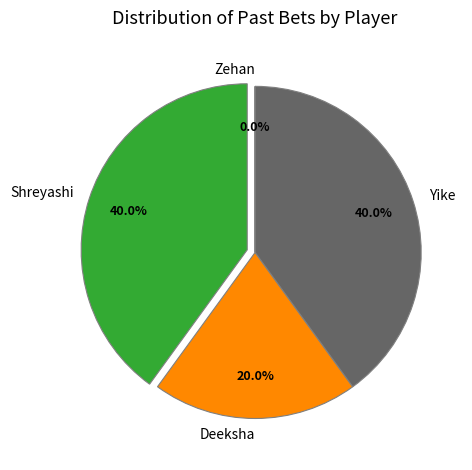

Does Shreyashi account for over 50% of the chart?

No